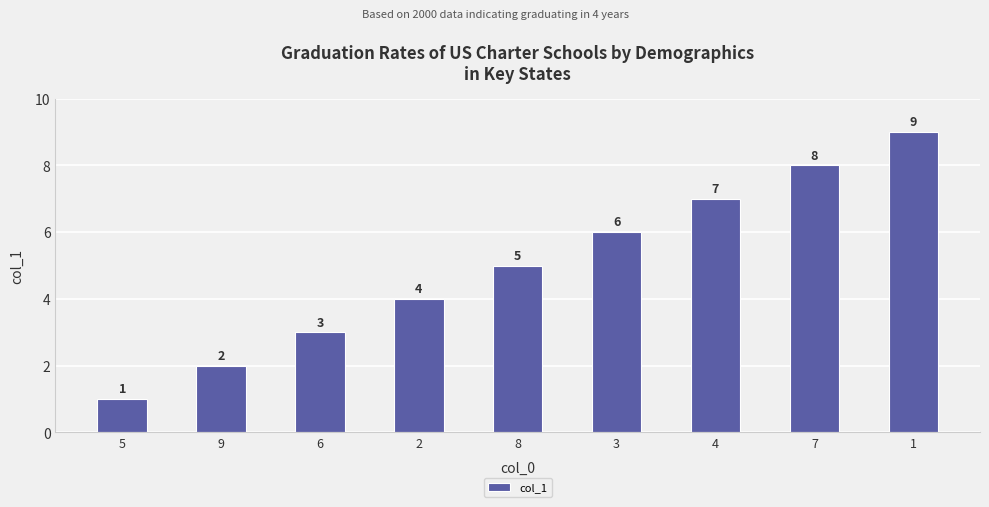

Count the values in the range 3 to 7.

5